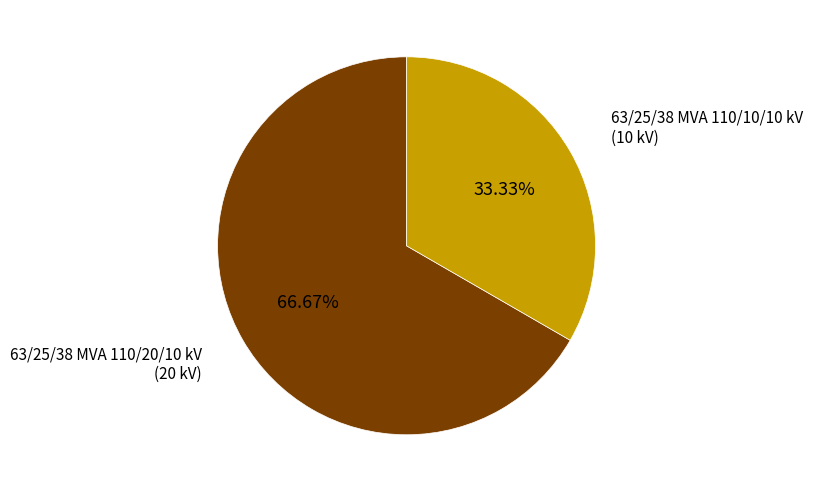

Is there a majority slice in this chart?

Yes